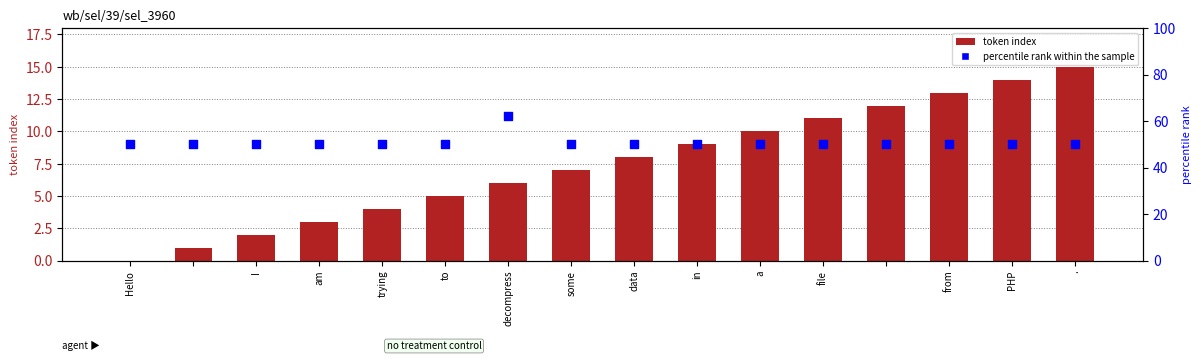

Which series contains the lowest Y value?

token index